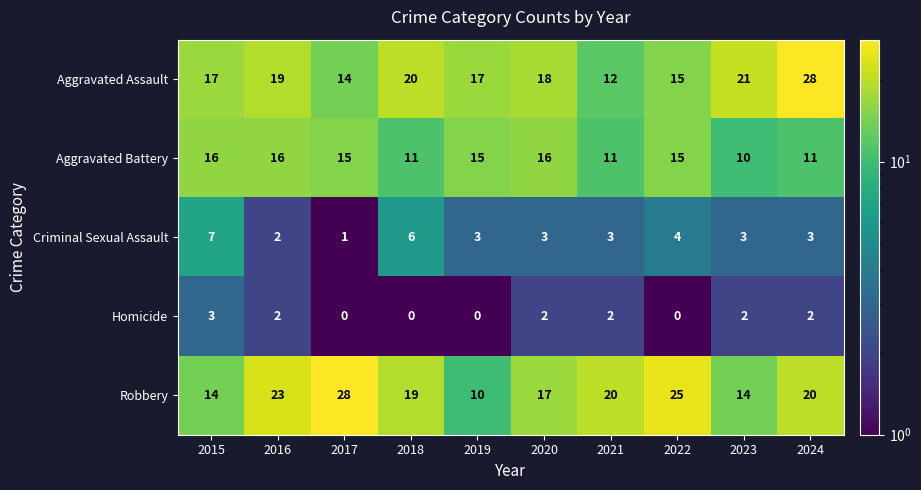

Is the value of Aggravated Assault at 2018 greater than the value of Robbery at 2023?

Yes